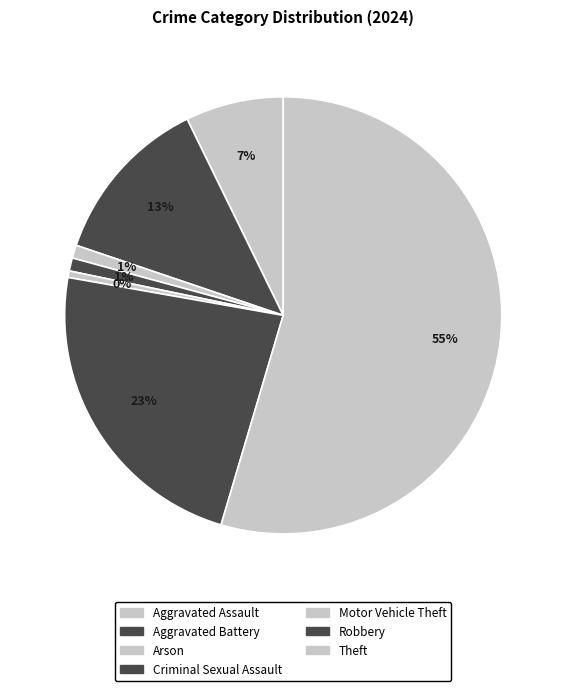

Count the number of slices in the pie.

7